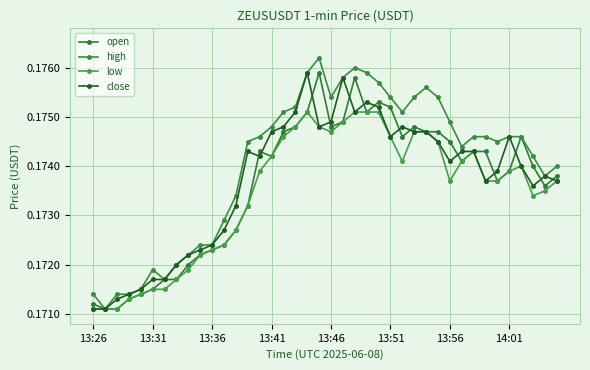

What is the highest value of the open series?

0.2